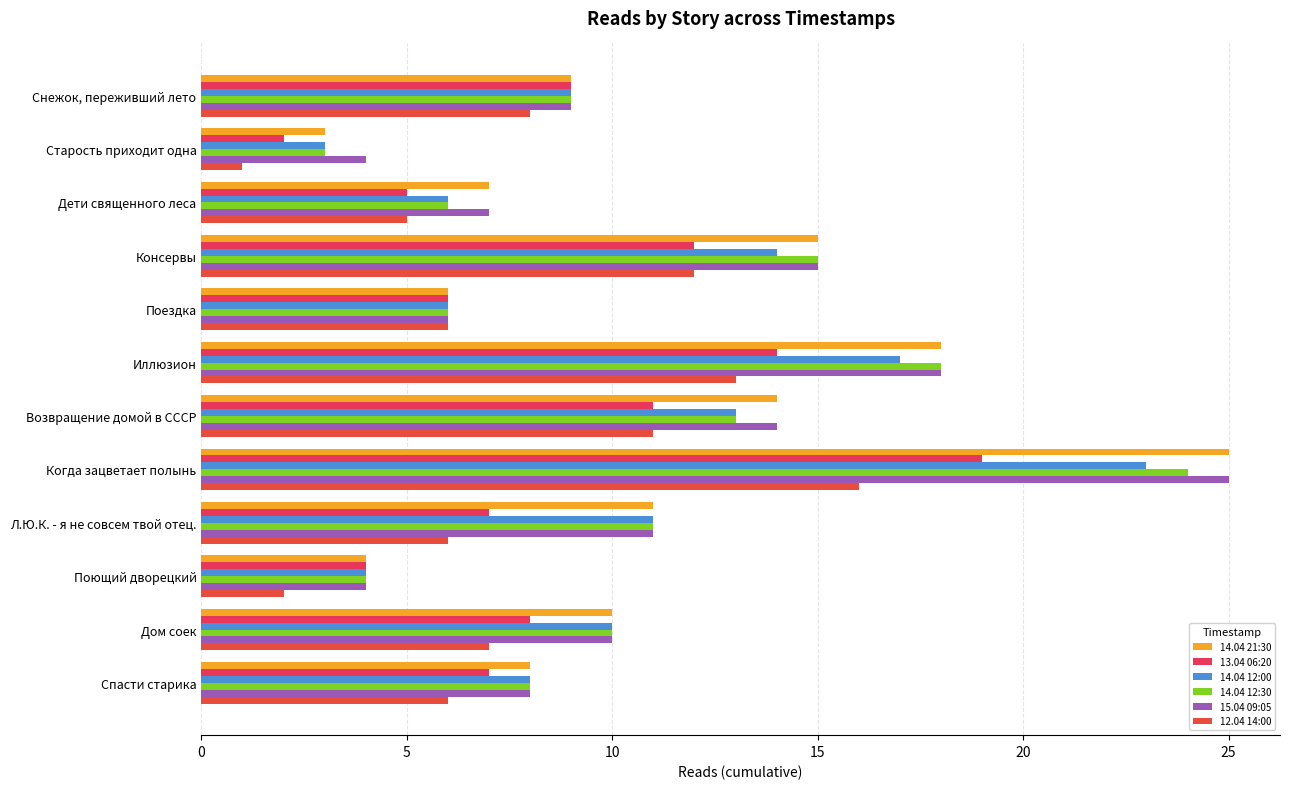

How many distinct data groups are displayed?

6